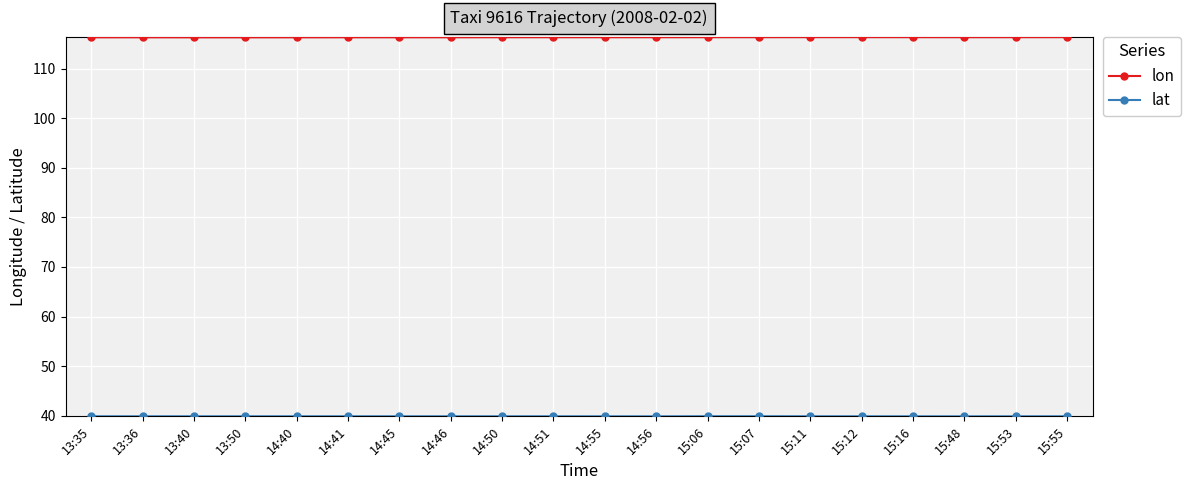

What is the value of the lon point at the 16th from the left?

116.4